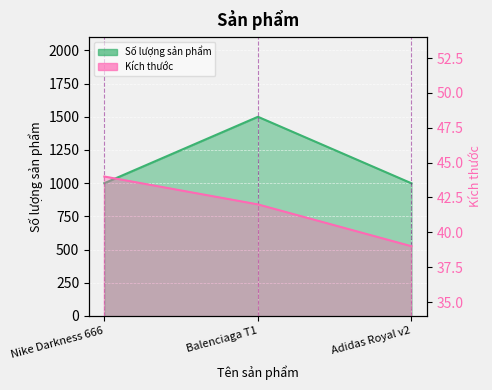

Which series has the largest total across all categories?

Số lượng sản phẩm